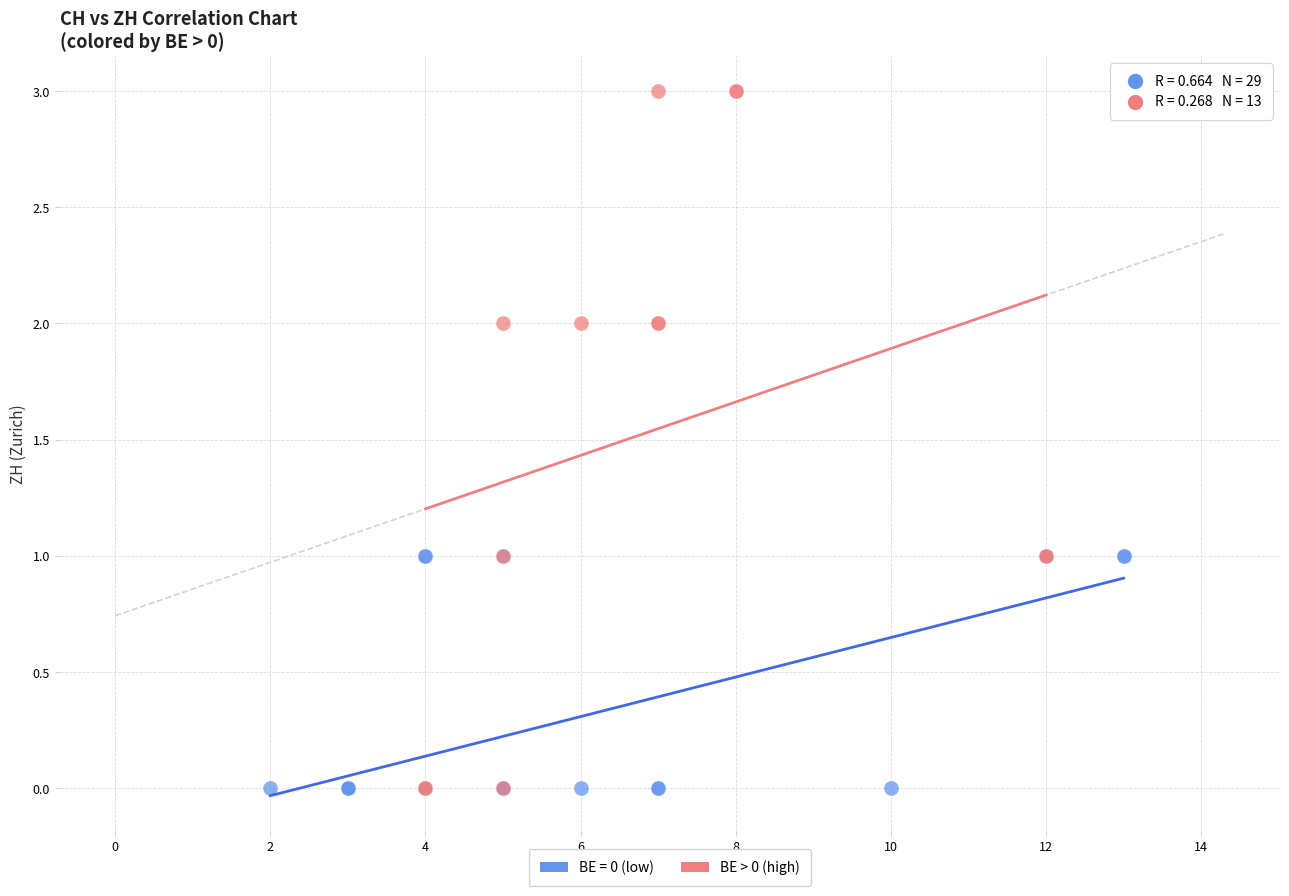

Which series has the widest spread of Y values?

BE > 0 (high)